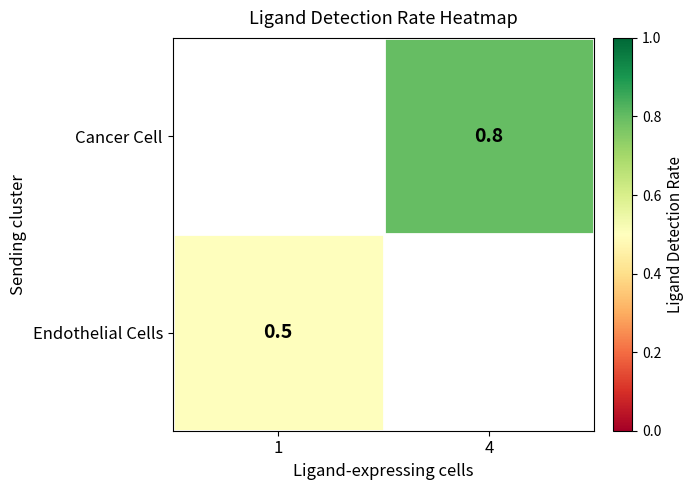

The Cancer Cell series shows 0.3 at 4. True or false?

False